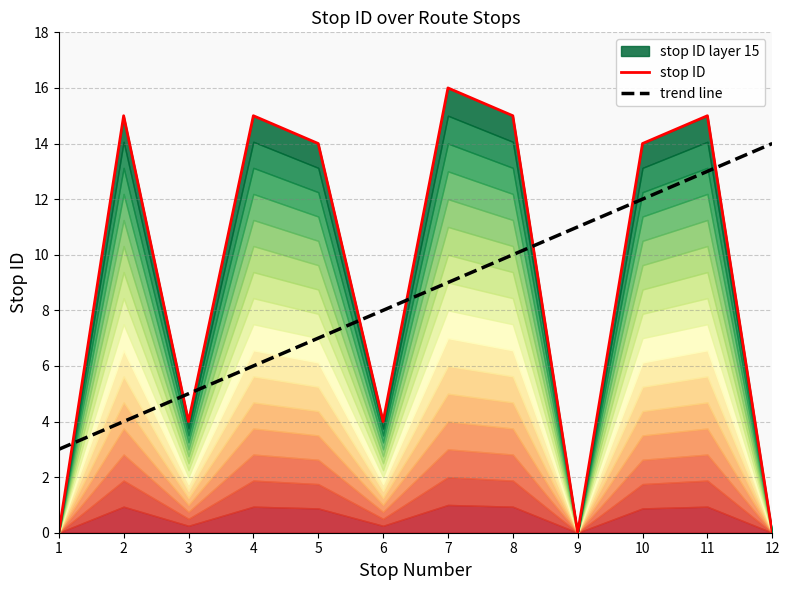

Between 6 and 12, which is larger?

6